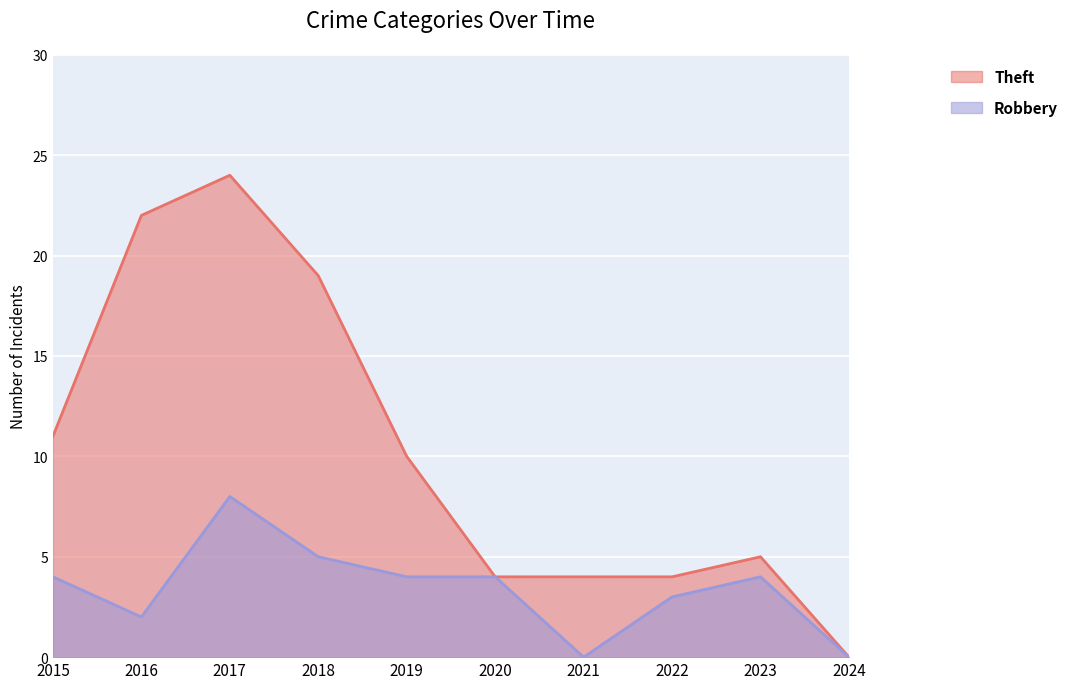

How many Robbery values are between 2 and 4?

6